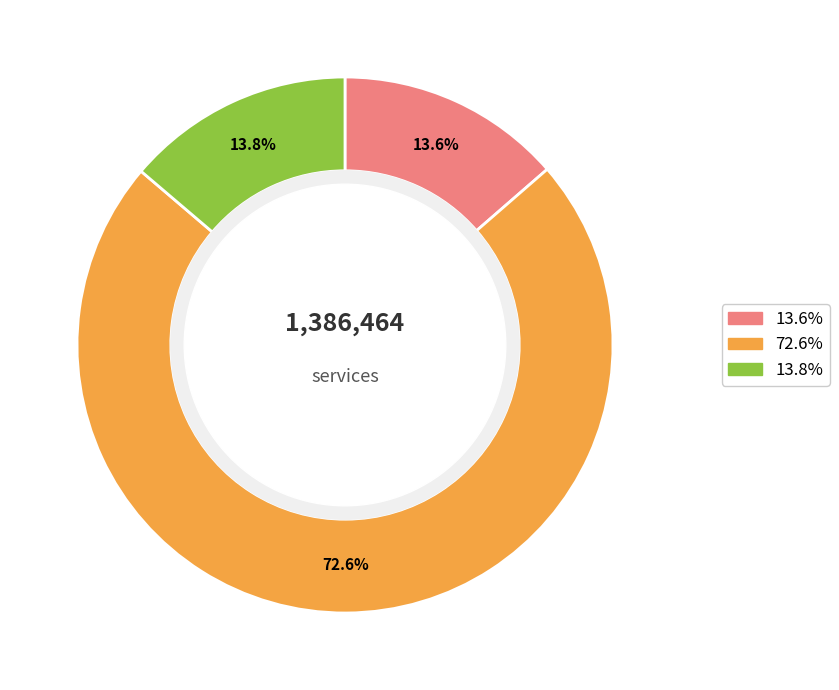

Is there any slice that represents more than half of the pie?

Yes